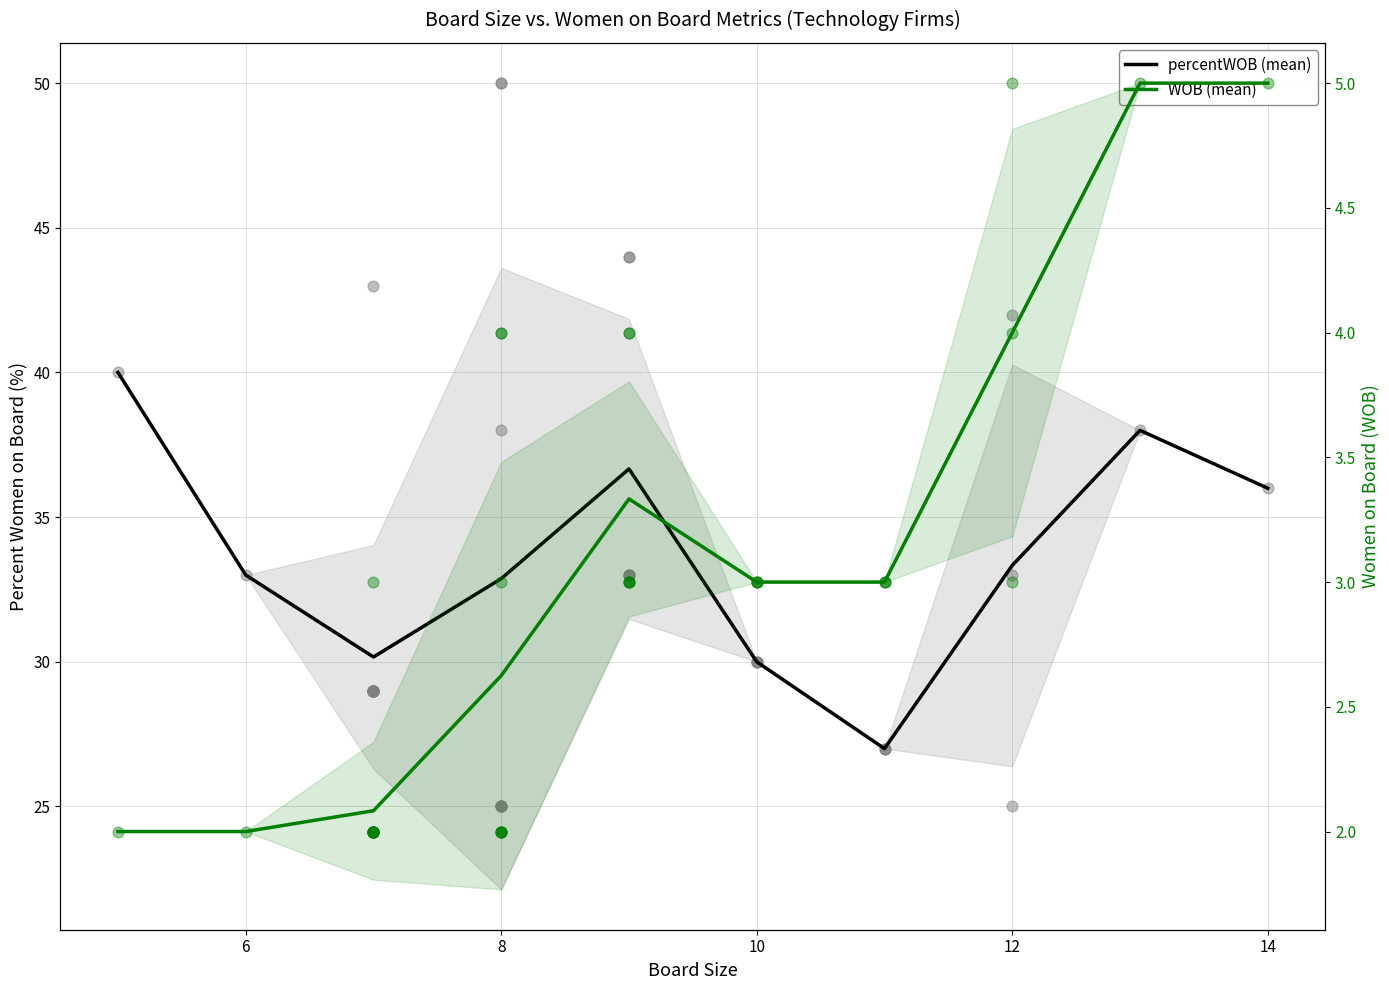

At how many categories does at least one series exceed 38?

1